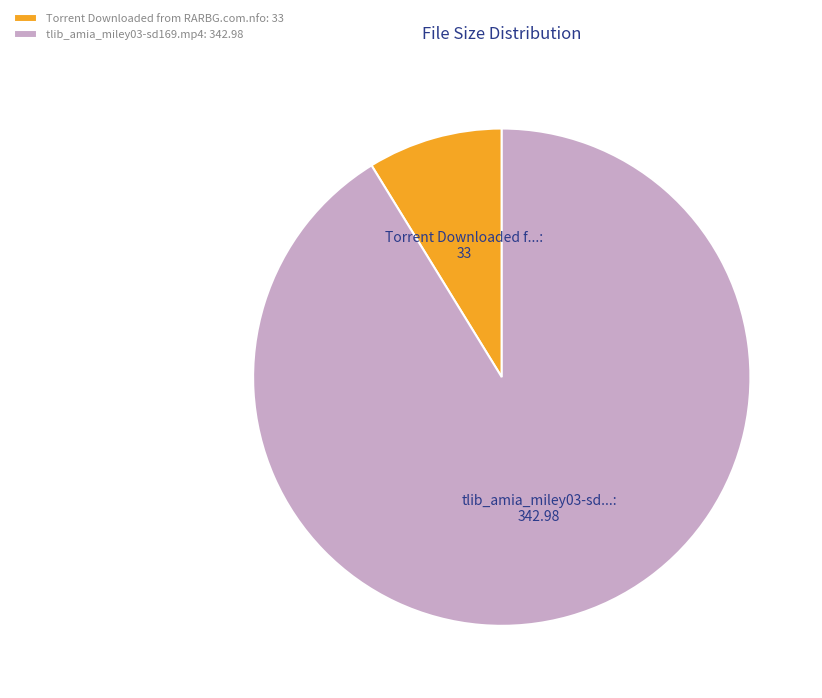

Combined, do tlib_amia_miley03-sd169.mp4: 342.98 and Torrent Downloaded from RARBG.com.nfo: 33 account for over 50%?

Yes